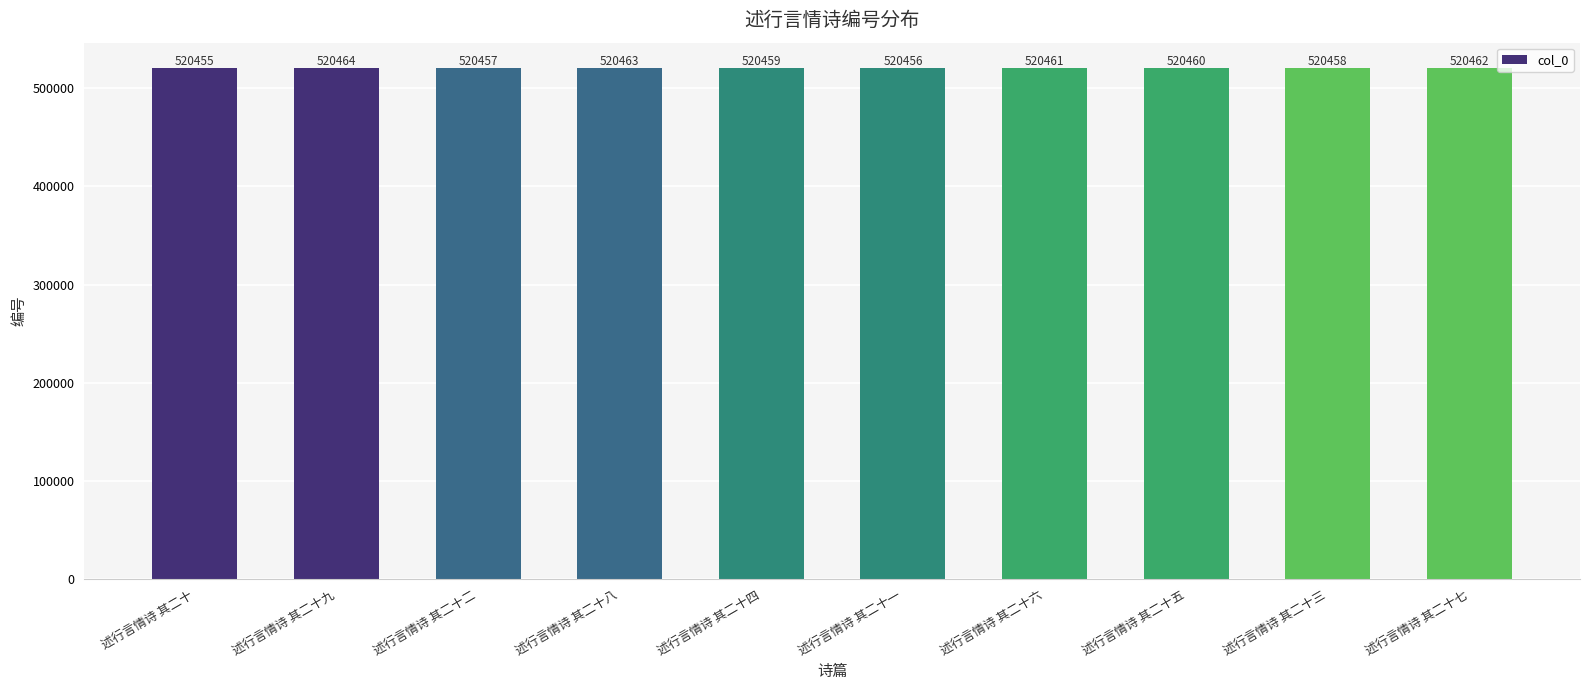

What position from the left is 述行言情诗 其二十七?

10